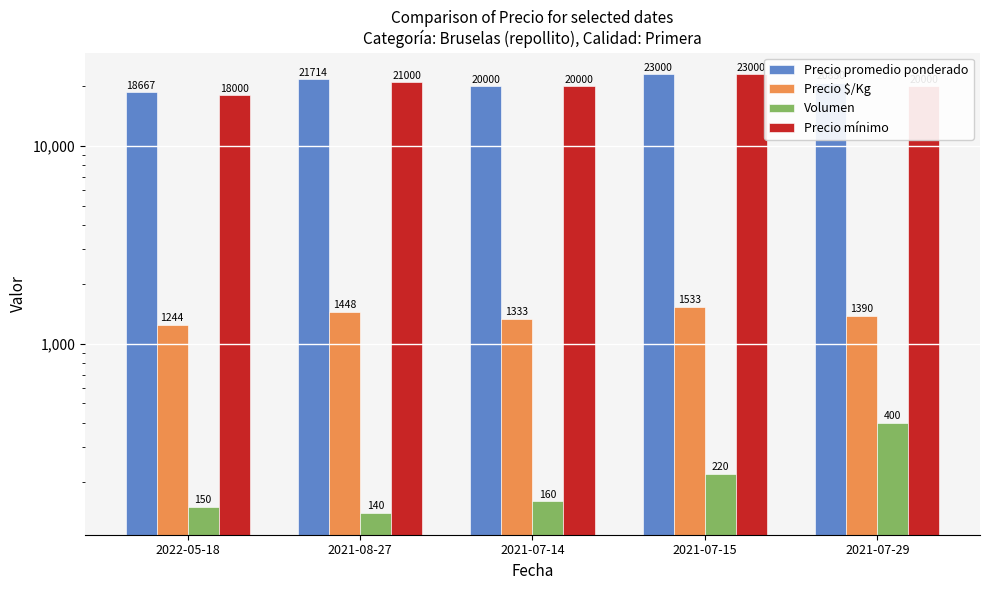

Reading left to right, extract all data points from this chart.

Precio promedio ponderado: 2022-05-18=18667	2021-08-27=21714	2021-07-14=20000	2021-07-15=23000	2021-07-29=20850
Precio $/Kg: 2022-05-18=1244	2021-08-27=1448	2021-07-14=1333	2021-07-15=1533	2021-07-29=1390
Volumen: 2022-05-18=150	2021-08-27=140	2021-07-14=160	2021-07-15=220	2021-07-29=400
Precio mínimo: 2022-05-18=18000	2021-08-27=21000	2021-07-14=20000	2021-07-15=23000	2021-07-29=20000